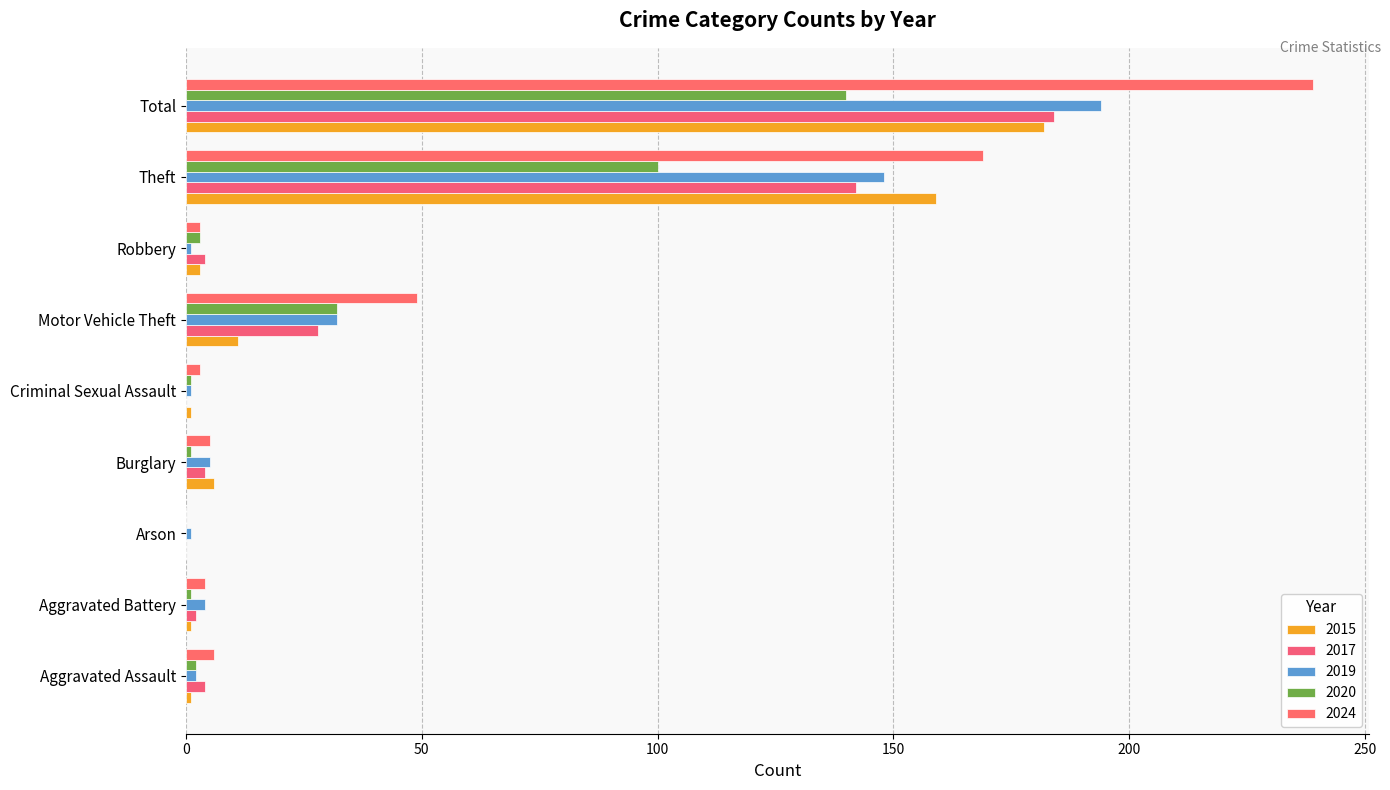

What is the average value of the 2020 series?

31